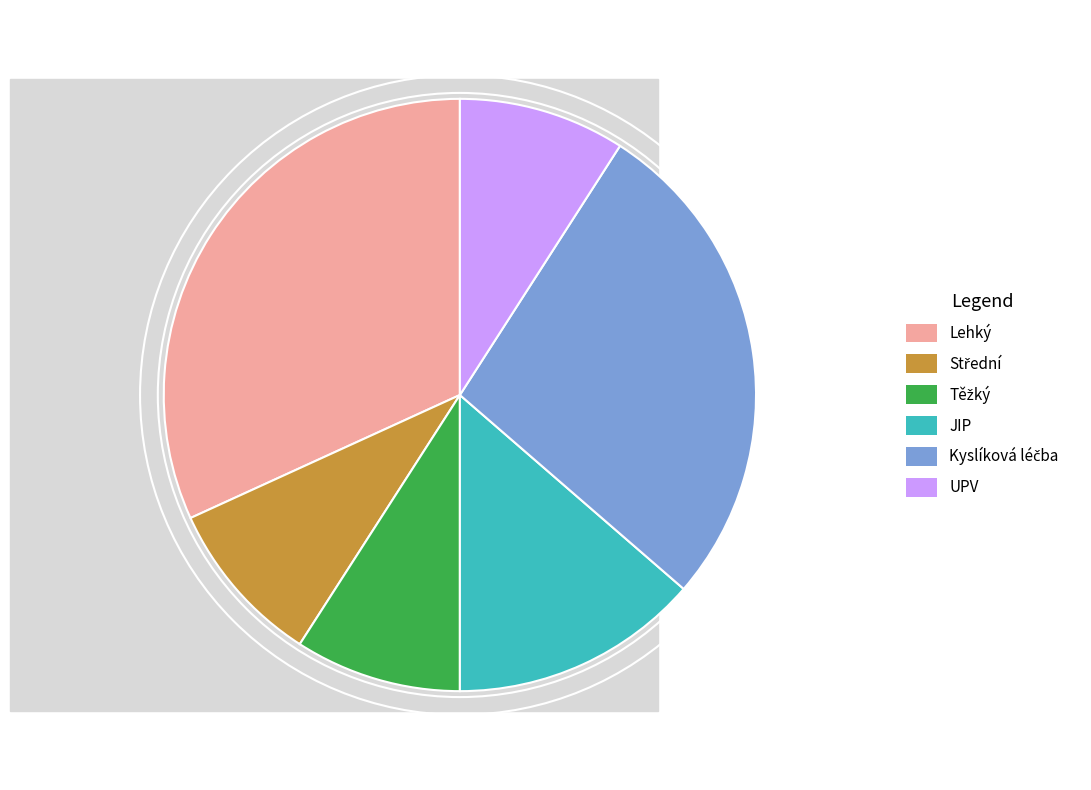

How many segments does this pie chart have?

6